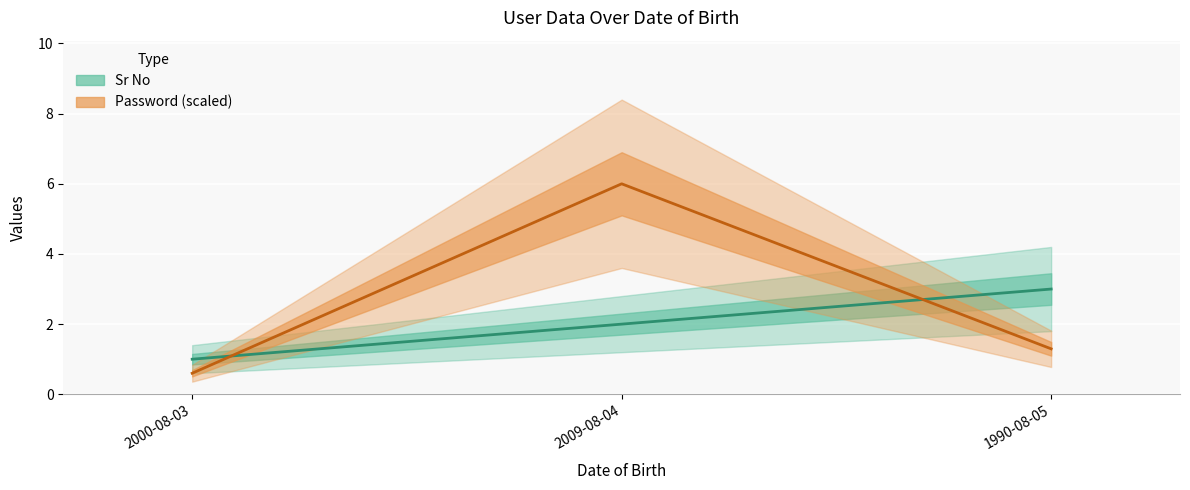

At which label does Sr No reach its minimum?

2000-08-03